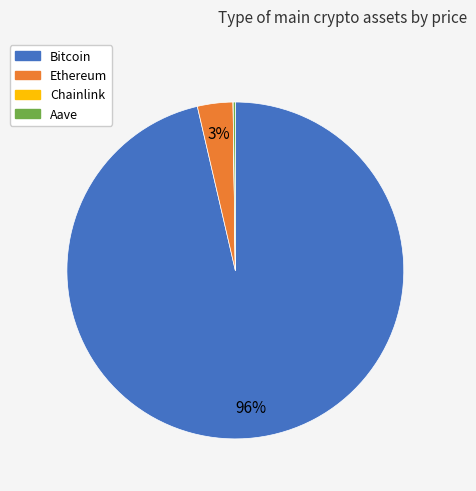

To the nearest percent, what is the average slice percentage?

25%